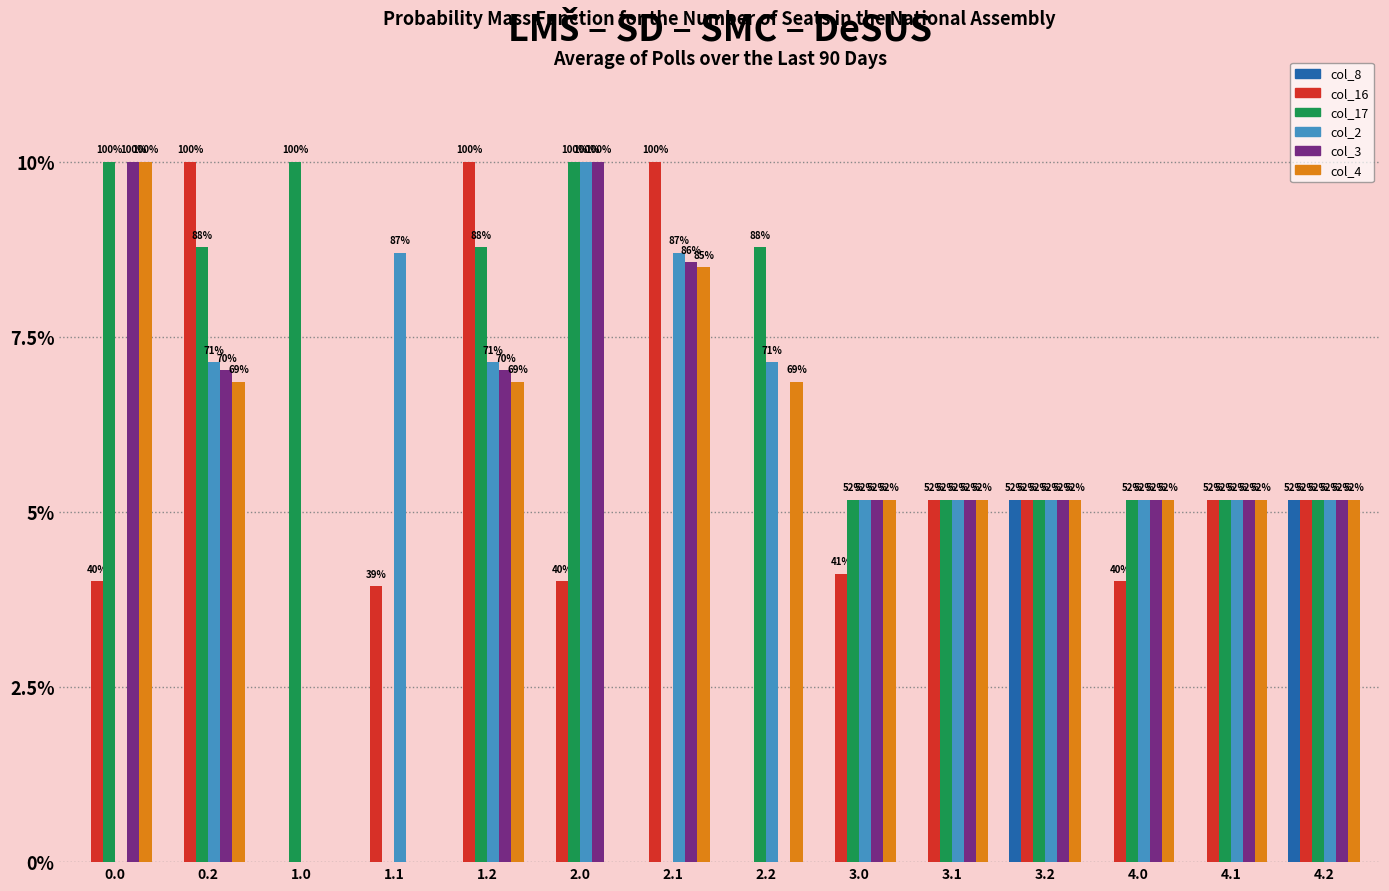

Reading left to right, list all the values displayed in this chart.

col_8: 0.0	0.0	0.0	0.0	0.0	0.0	0.0	0.0	0.0	0.0	207.0	0.0	0.0	207.0
col_16: 160.5	400.0	0.0	157.6	400.0	160.5	400.0	0.0	164.8	207.0	207.0	160.5	207.0	207.0
col_17: 400.0	351.1	400.0	0.0	351.1	400.0	0.0	351.1	207.0	207.0	207.0	207.0	207.0	207.0
col_2: 0.0	285.5	0.0	347.9	285.5	400.0	347.9	285.5	207.0	207.0	207.0	207.0	207.0	207.0
col_3: 400.0	281.0	0.0	0.0	281.0	400.0	342.7	0.0	207.0	207.0	207.0	207.0	207.0	207.0
col_4: 400.0	274.4	0.0	0.0	274.4	0.0	339.6	274.4	207.0	207.0	207.0	207.0	207.0	207.0